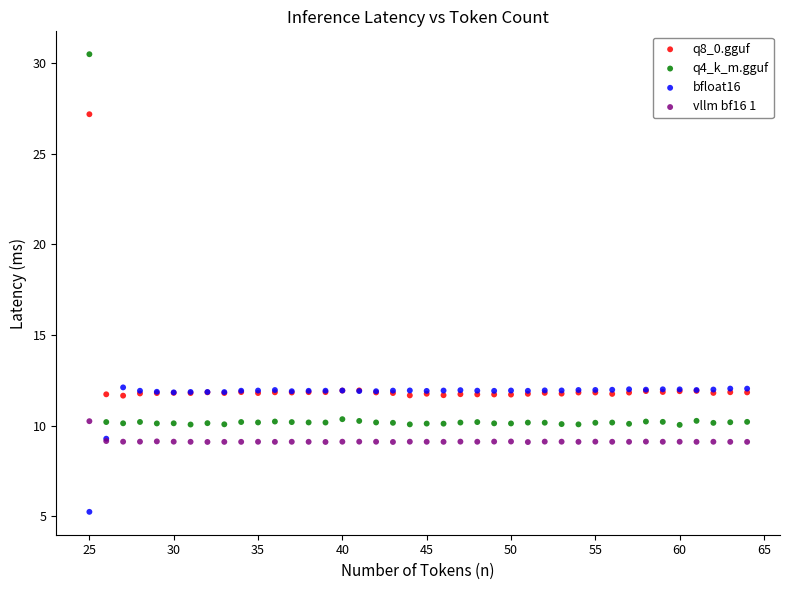

Which series reaches the minimum Y coordinate?

bfloat16